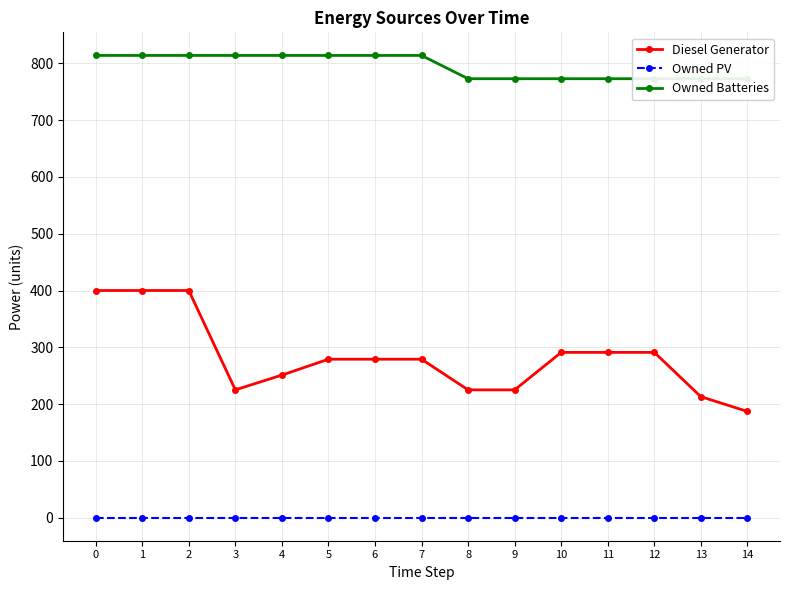

Where is the first local minimum for Diesel Generator?

3